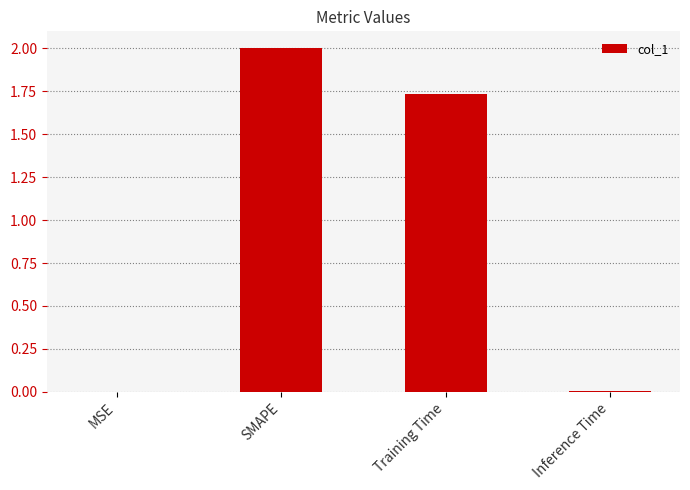

Which category has the highest value across all series?

SMAPE